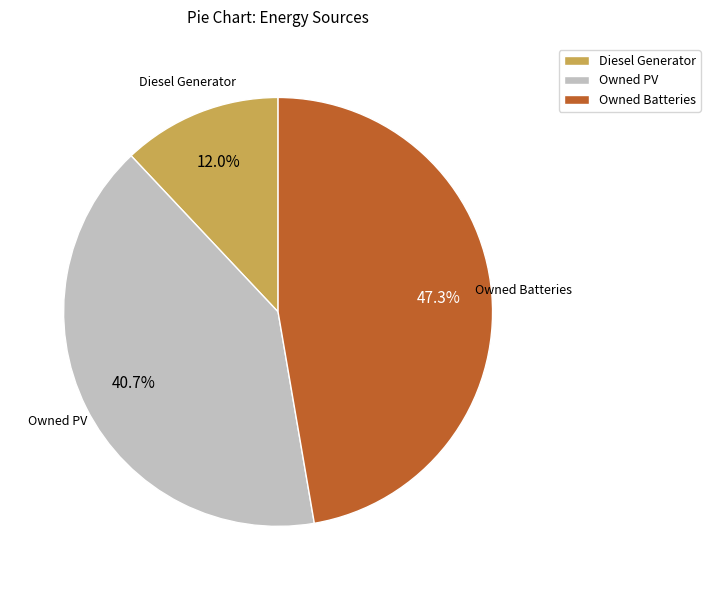

Count the number of slices in the pie.

3